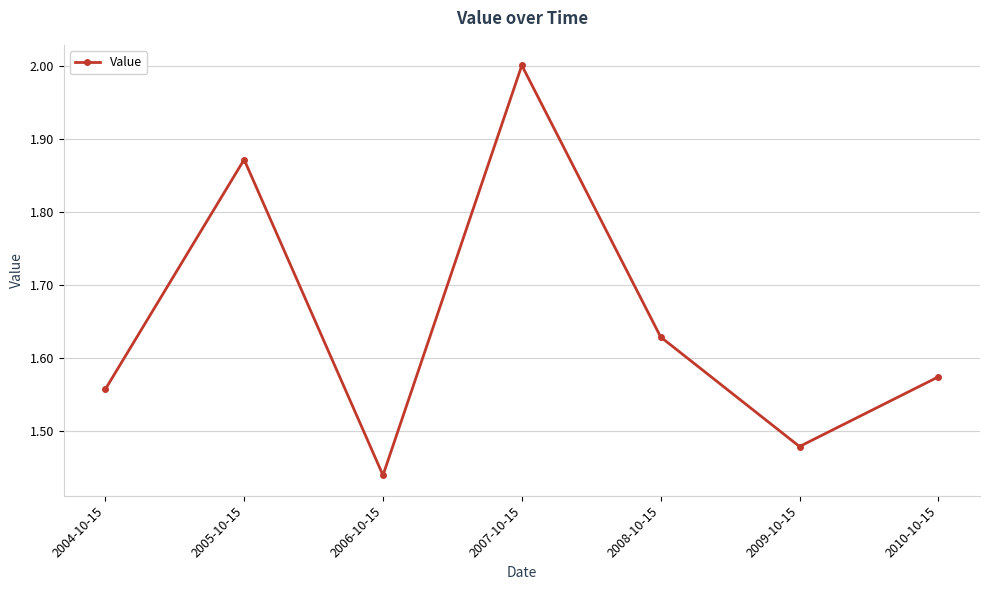

At which label is the value closest to 1?

2006-10-15